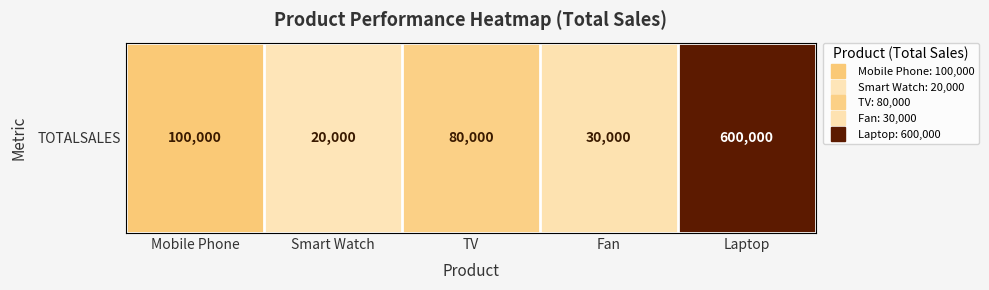

The value at Mobile Phone is 0.3. True or false?

False